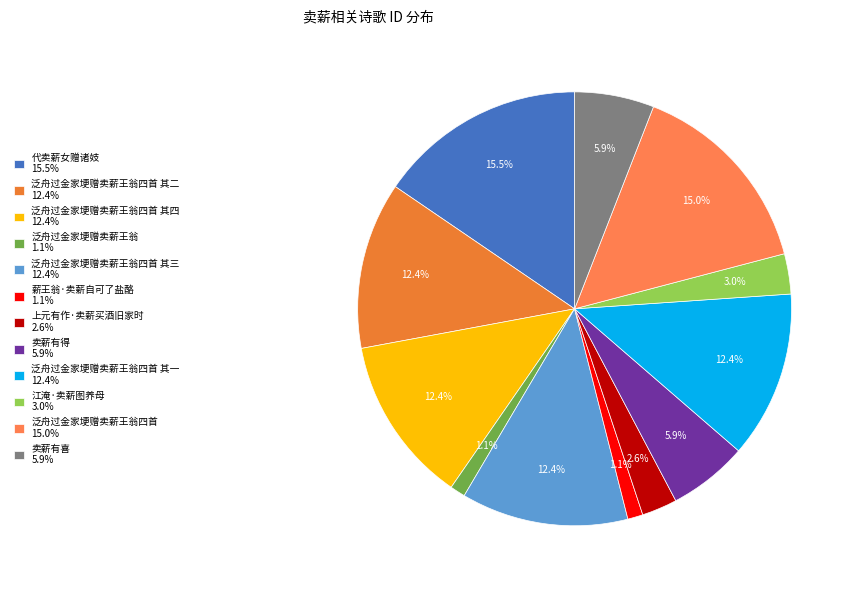

How many segments does this pie chart have?

12